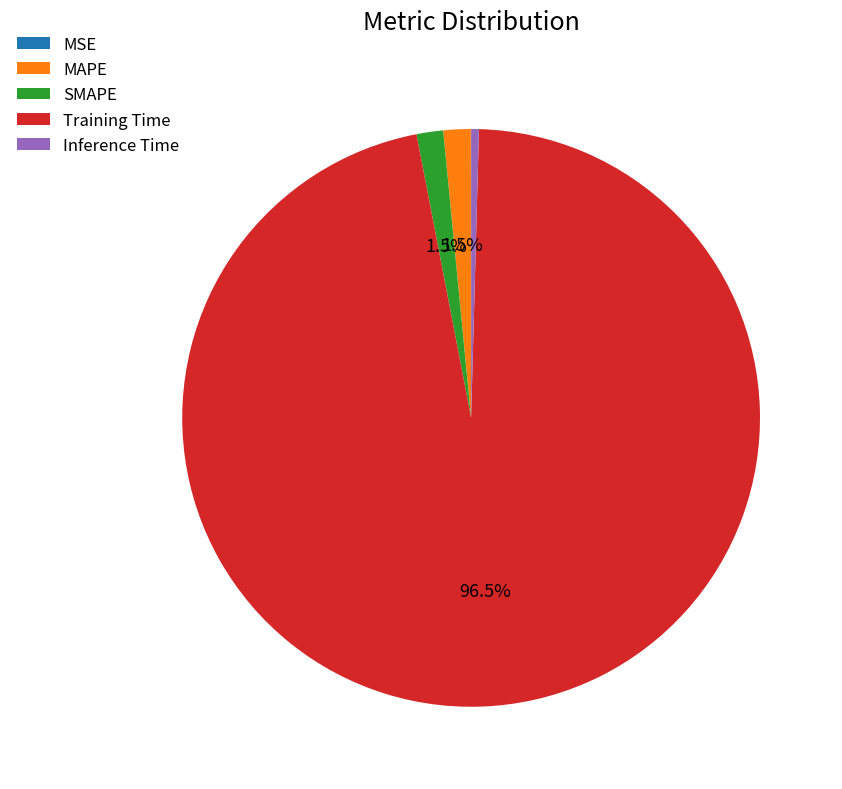

To the nearest percent, what is the difference between the Inference Time and Training Time slice percentages?

96%